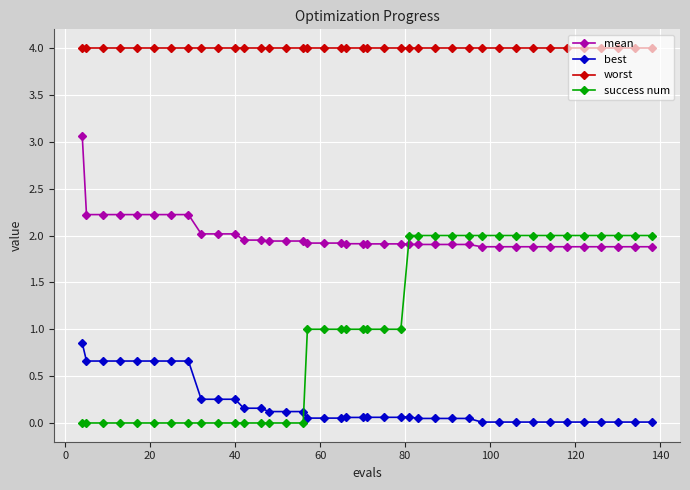

Which series has the widest spread of values?

success num